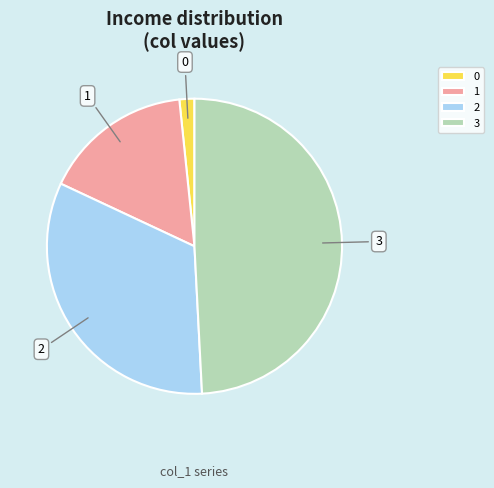

Is it true that 1 is 4% of the pie?

False